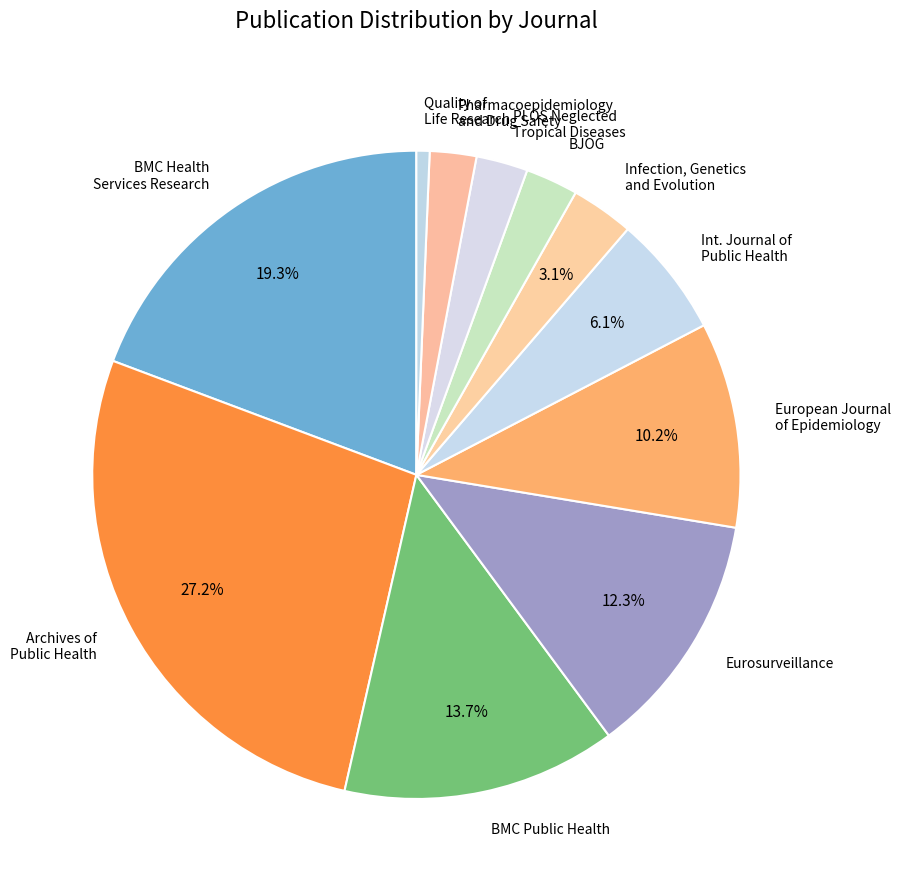

What is the smallest slice in the pie chart?

Quality of Life Research